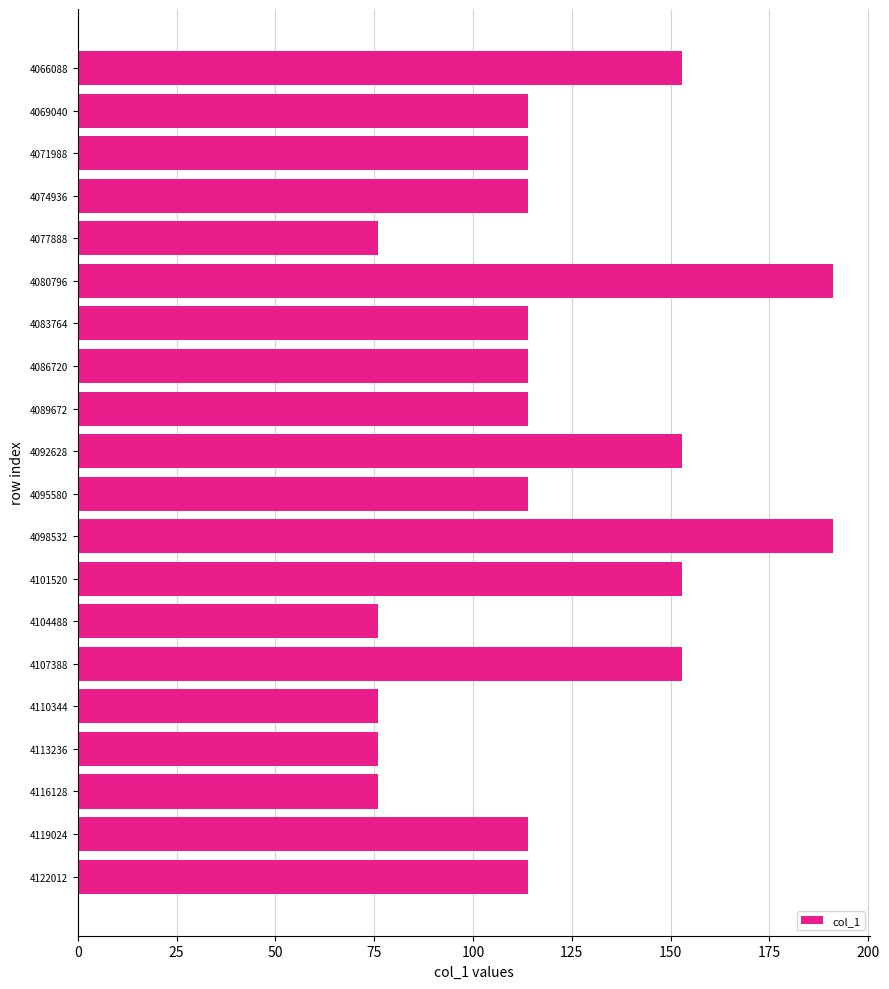

What is the value of the 8th bar from the top?

114